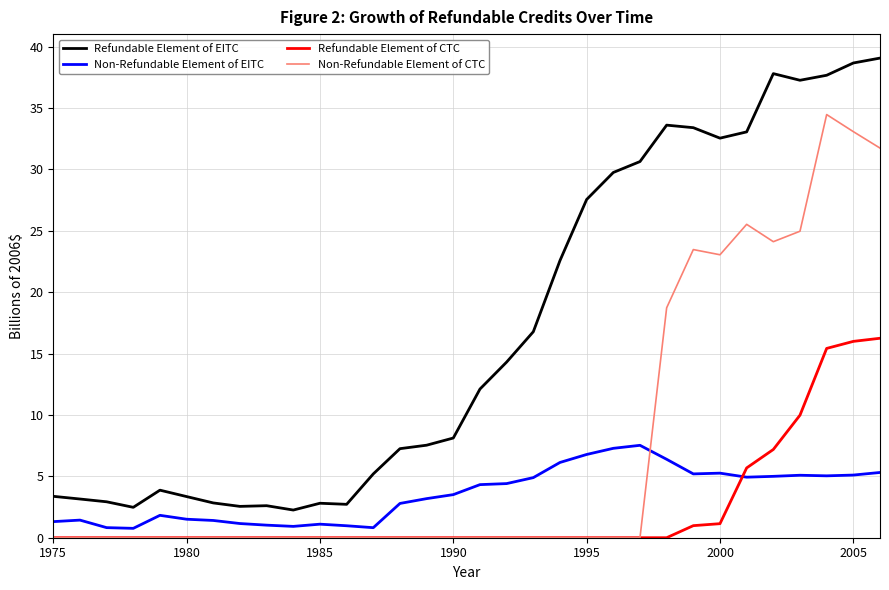

What is the maximum value shown in the chart?

39.1